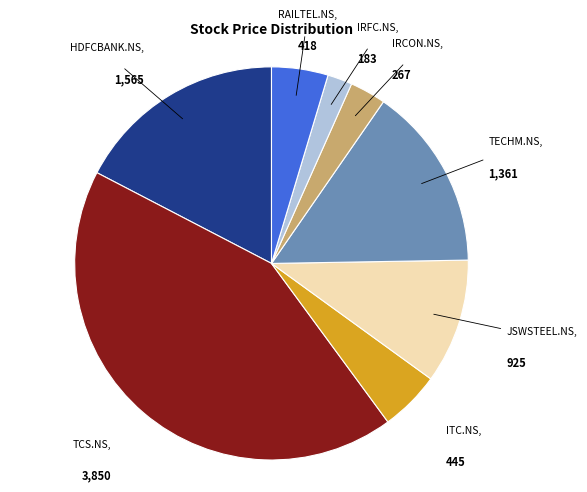

Is there any slice that represents more than half of the pie?

No